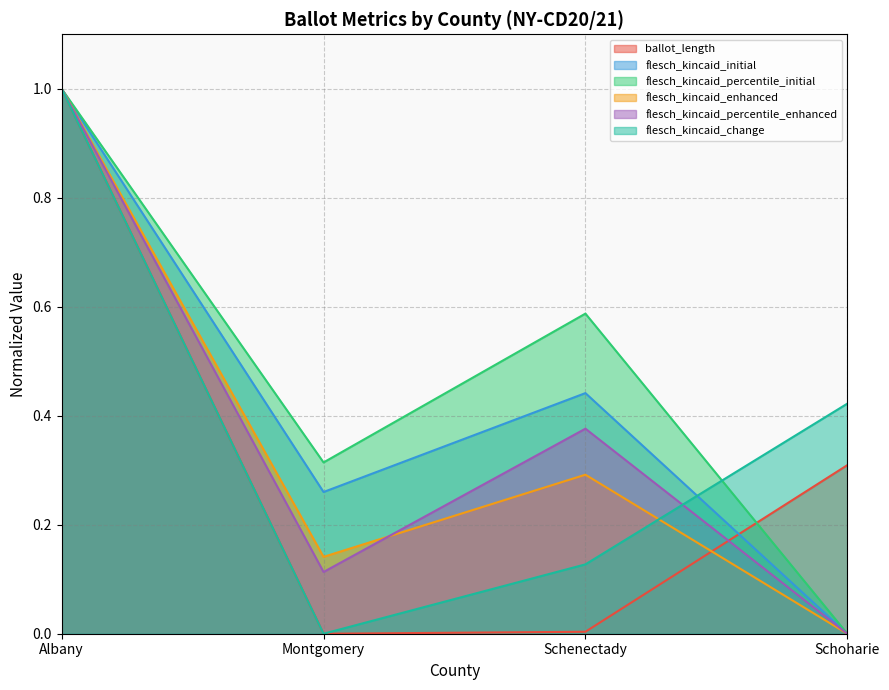

At which label is ballot_length closest to 0?

Montgomery